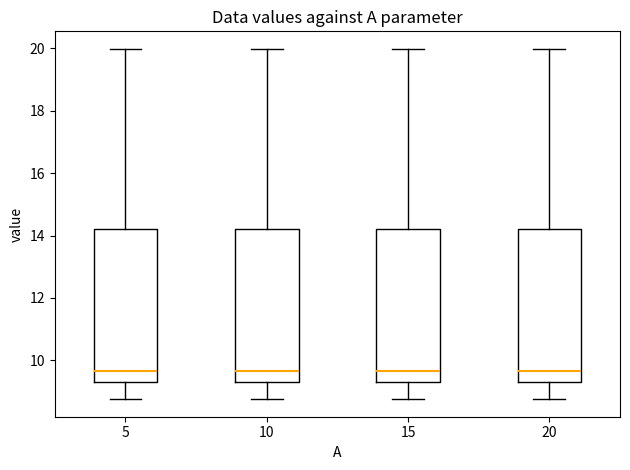

Reading left to right, read every box against the y-axis: the position of its median line, the range the box covers, and the ends of its whiskers. The values are not printed on the chart, so give them approximately, as read against the axis.

5: median 9.6, box 9.4 to 14.2, whiskers 8.8 to 20.0
10: median 9.6, box 9.4 to 14.2, whiskers 8.8 to 20.0
15: median 9.6, box 9.4 to 14.2, whiskers 8.8 to 20.0
20: median 9.6, box 9.4 to 14.2, whiskers 8.8 to 20.0